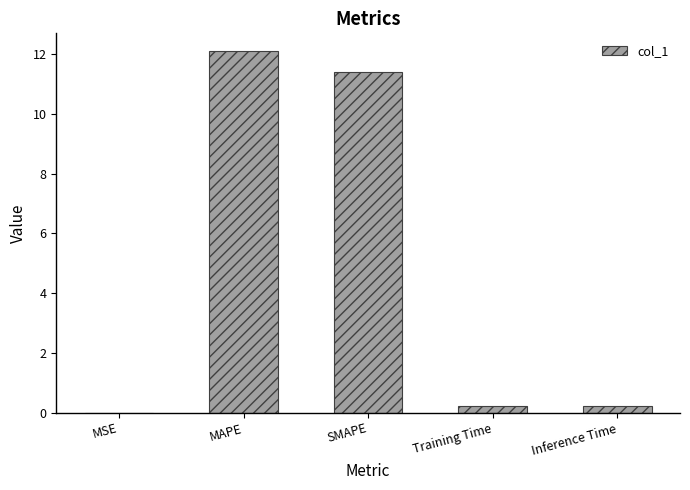

Which label corresponds to the largest value in the chart?

MAPE